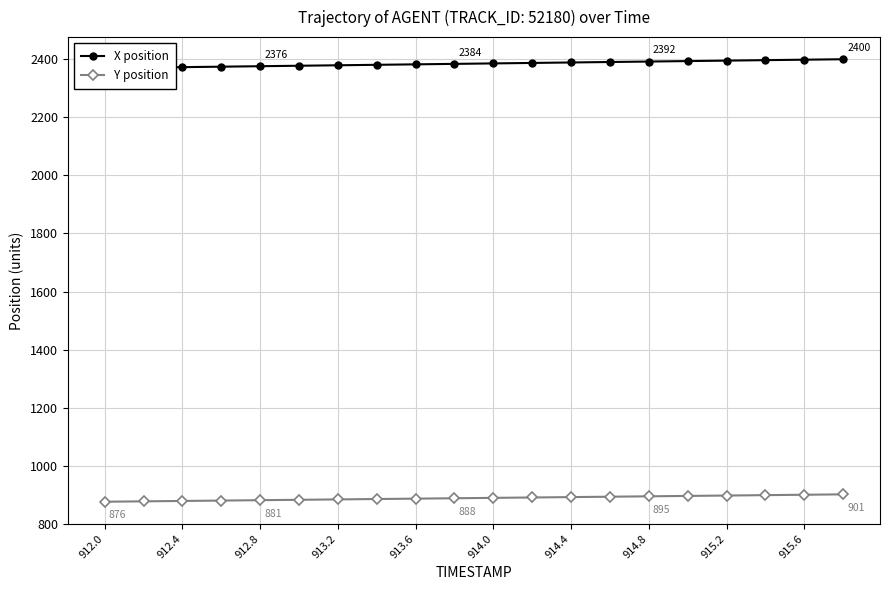

True or false: Y position has a value of 304.5 at 915.2.

False